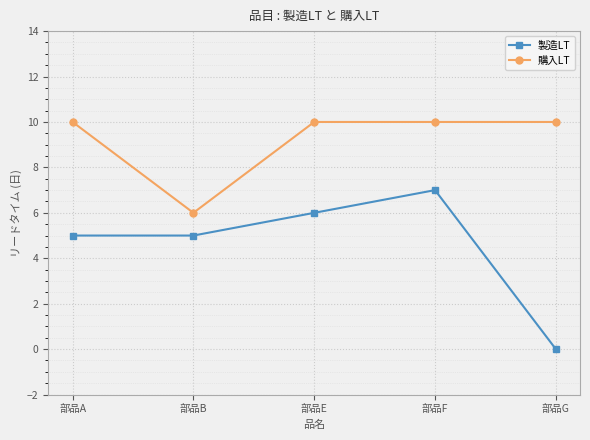

What is the sum of the 購入LT values at 部品B and 部品A?

16